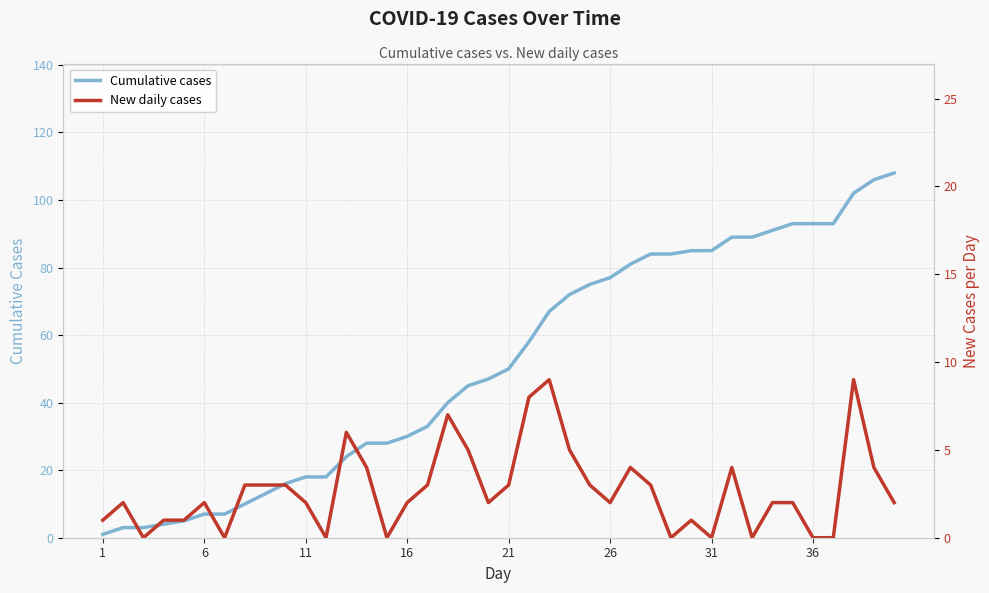

True or false: Cumulative cases has a value of 77 at 26.

True